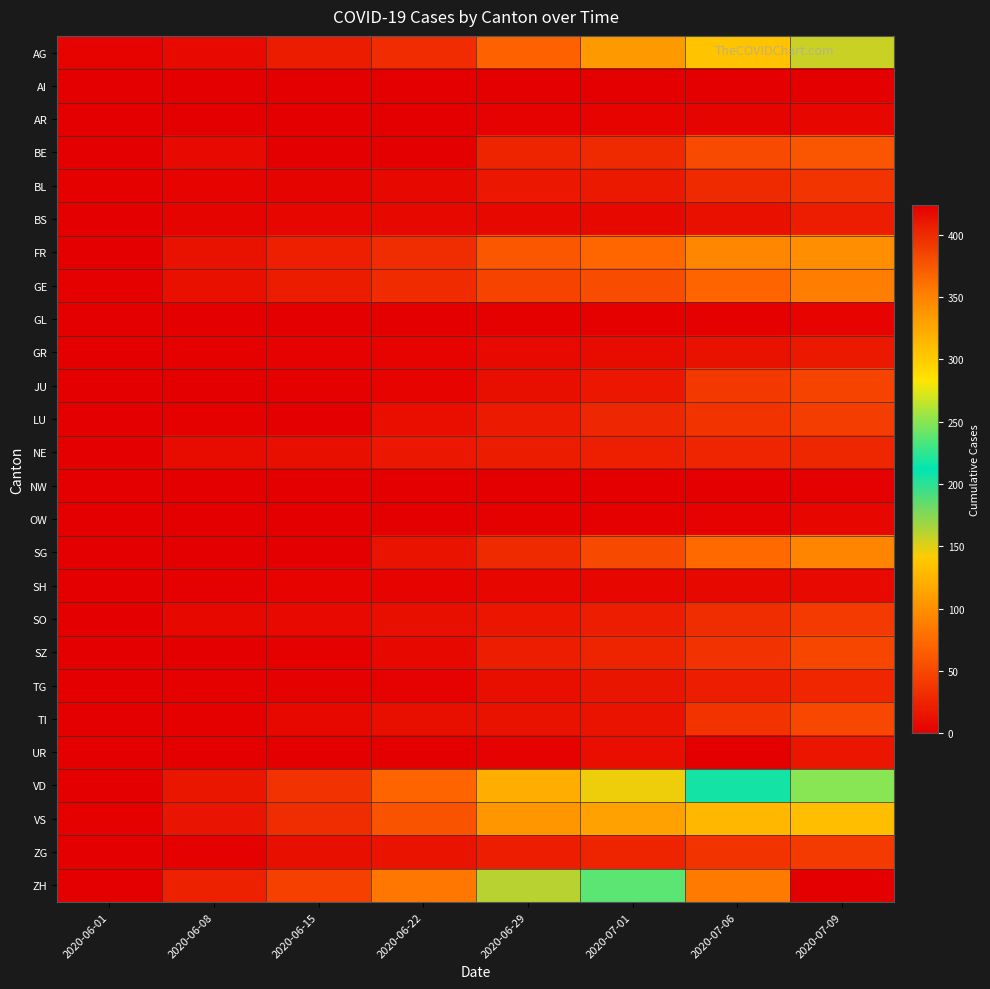

Which series has the largest range (max minus min)?

ZH